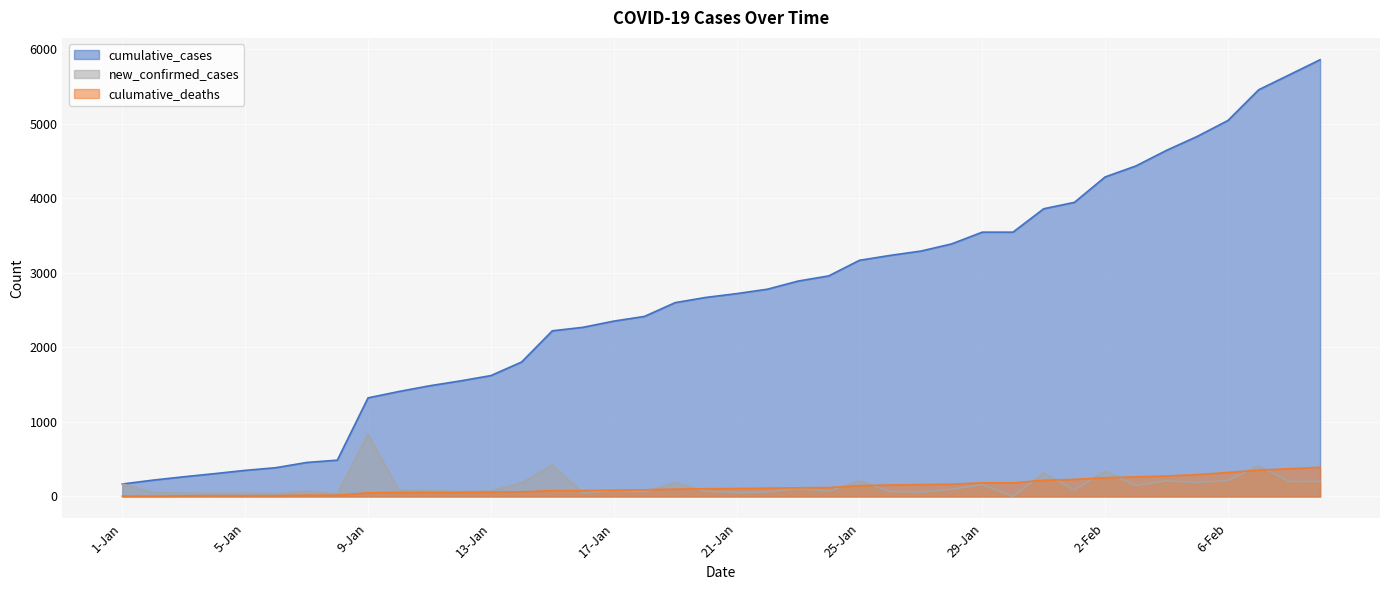

At how many categories does at least one series exceed 4398?

7